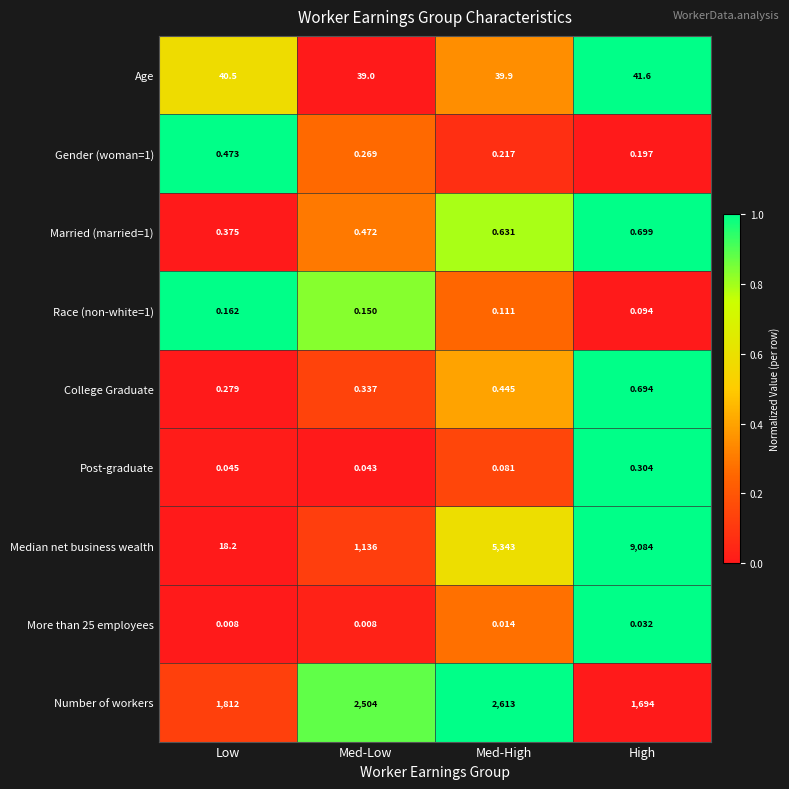

Which series has the largest range (max minus min)?

Median net business wealth